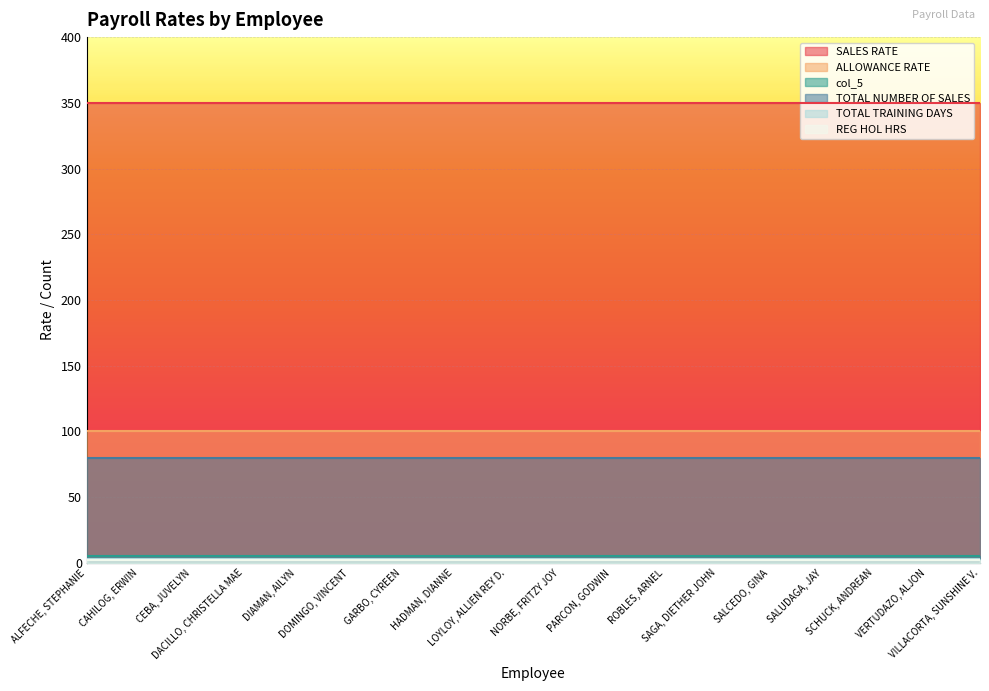

Is the value of TOTAL NUMBER OF SALES at PARCON, GODWIN greater than the value of REG HOL HRS at CAHILOG, ERWIN?

Yes